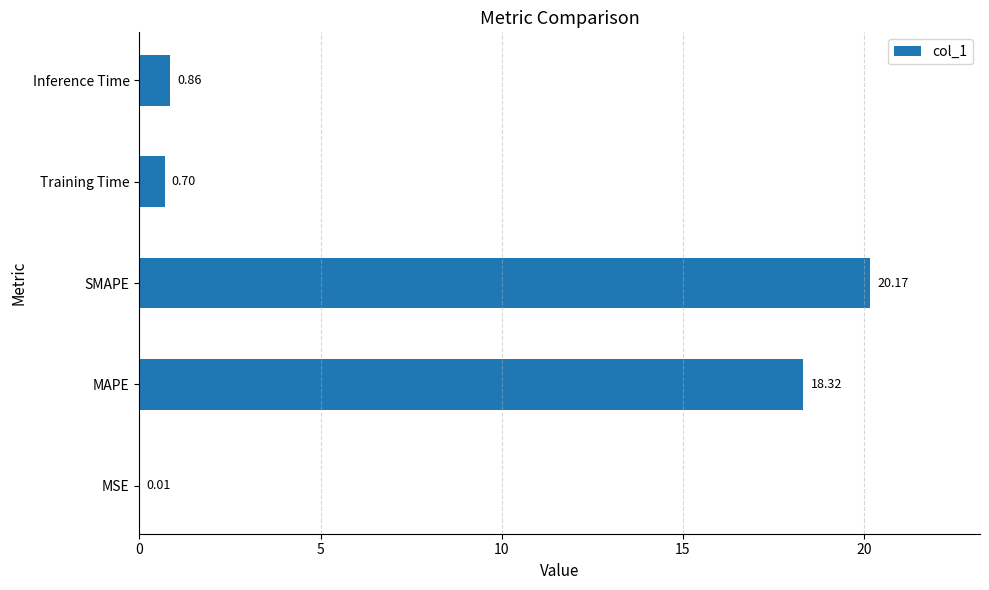

Where is the data nearest to the value 10?

MAPE